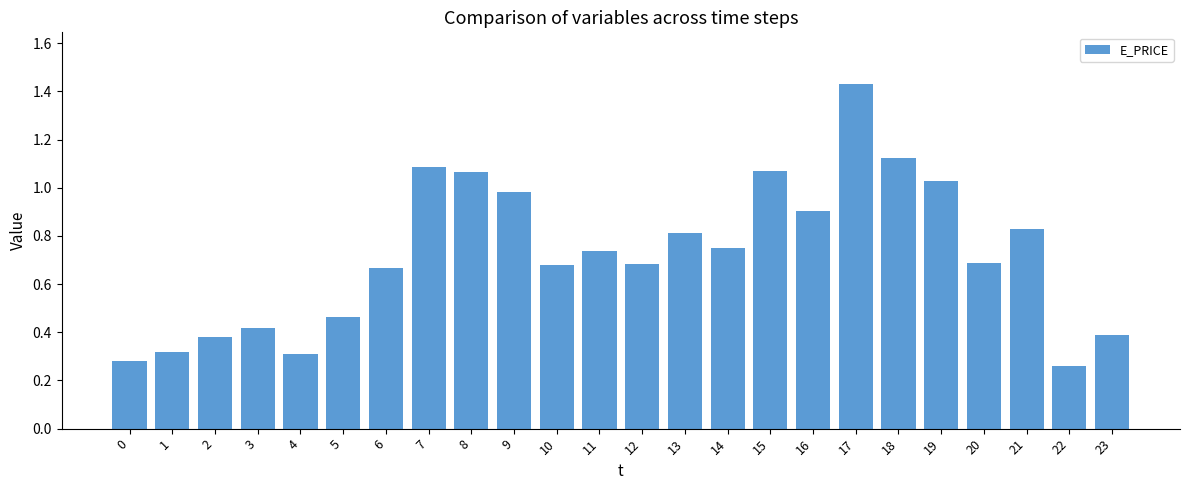

Which label corresponds to the smallest value in the chart?

22